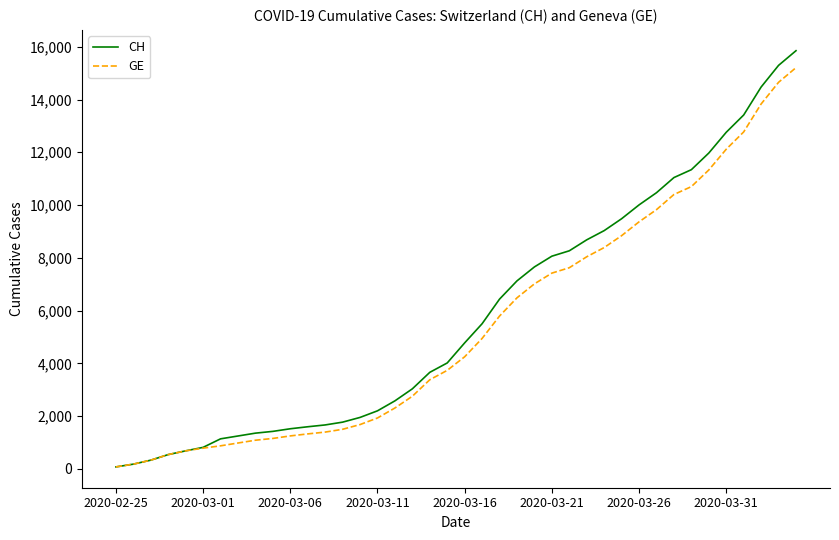

List the series in order of their peak value, lowest first.

GE, CH